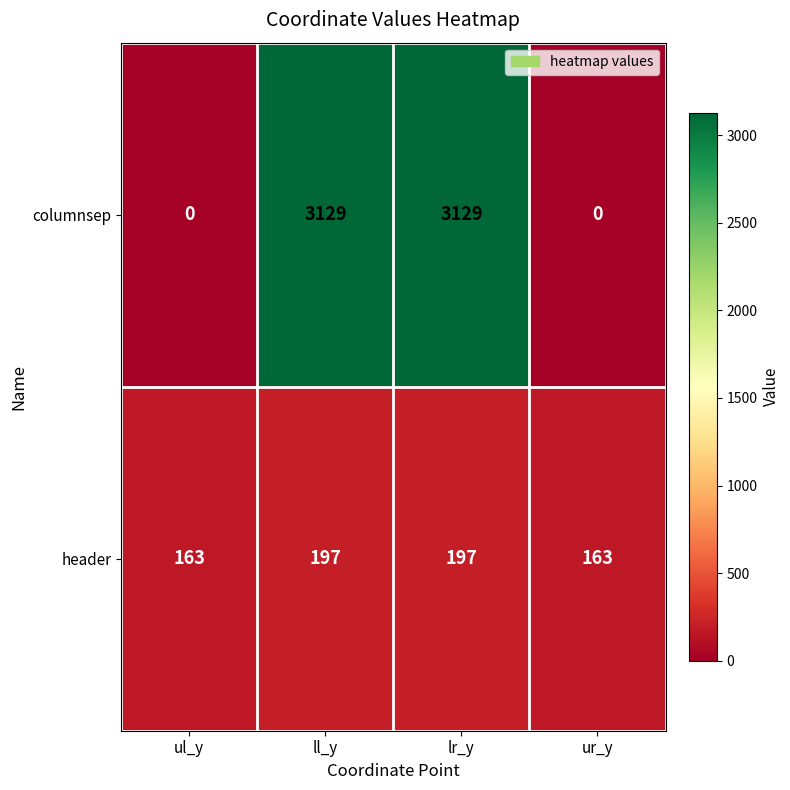

At how many categories does at least one series exceed 1954?

2